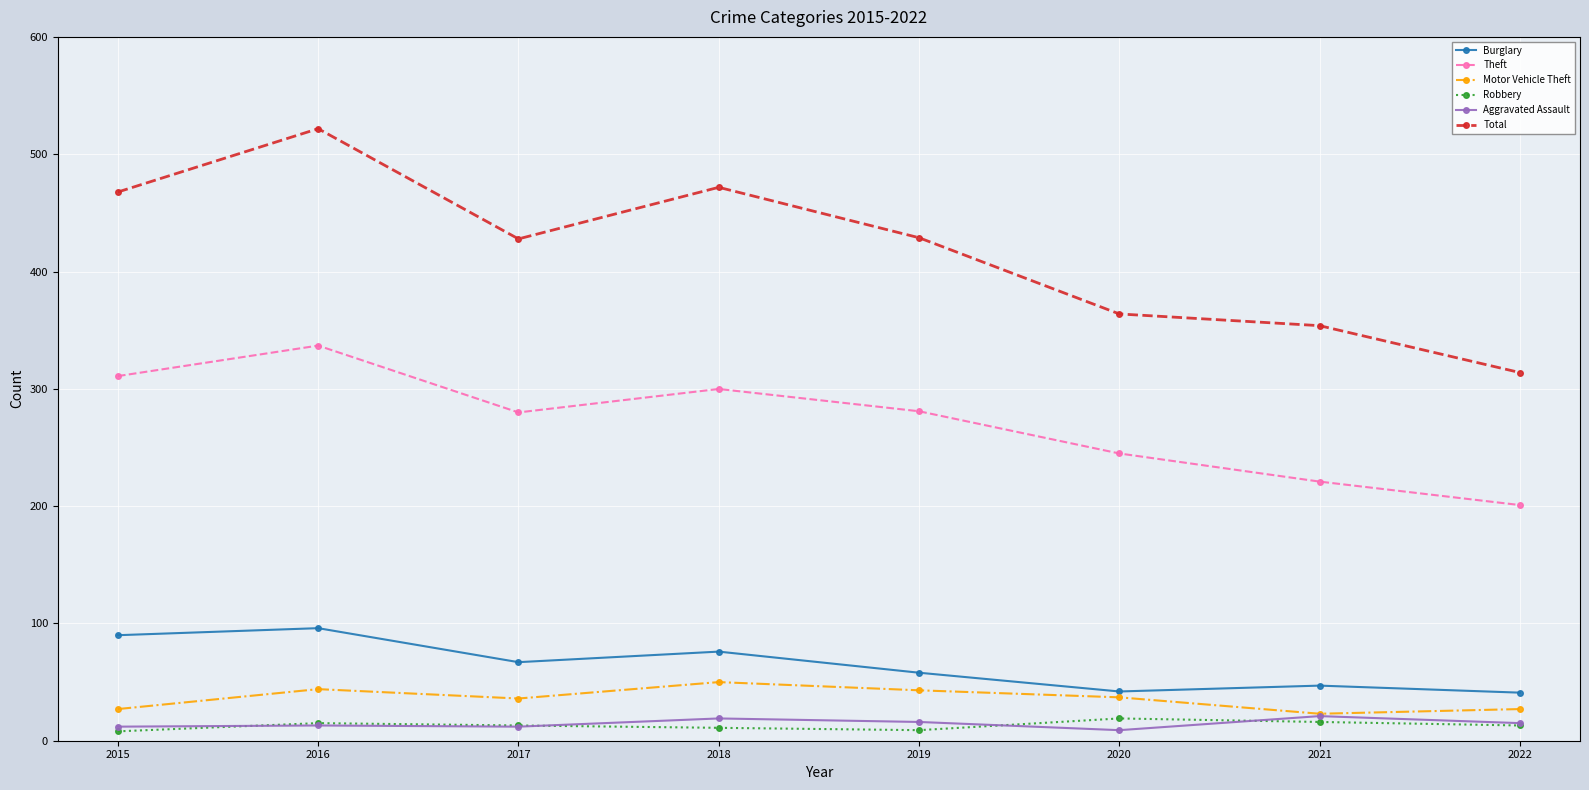

At which category does Theft reach its first local peak?

2016